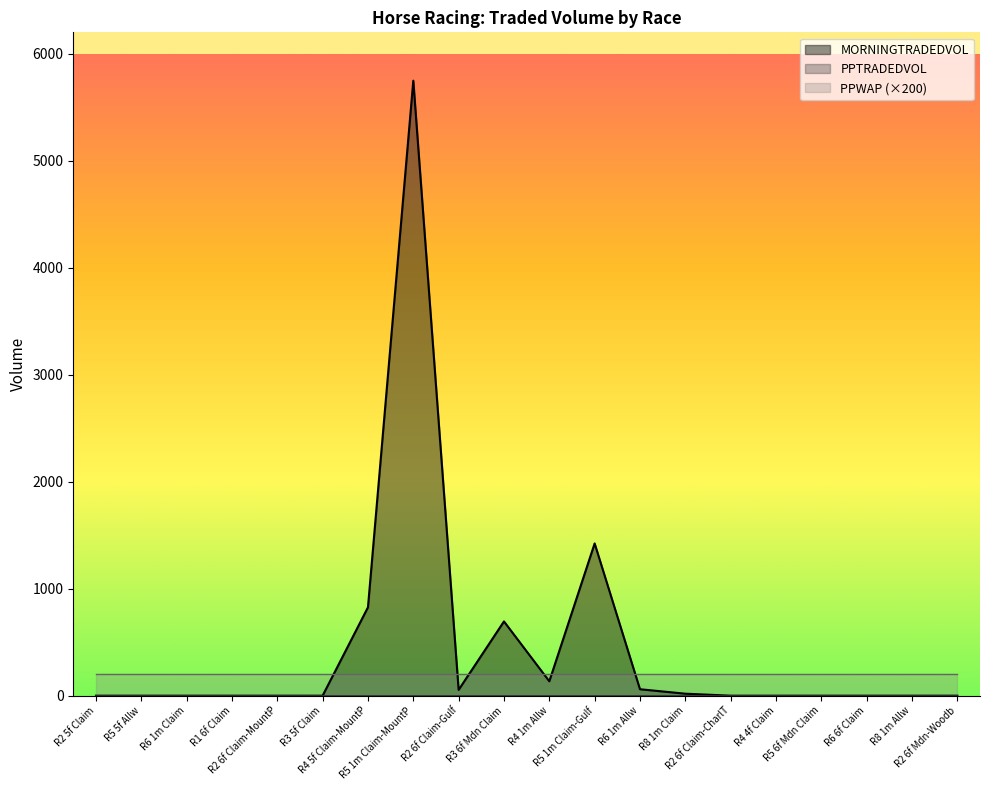

What is the average value of the MORNINGTRADEDVOL series?

447.9